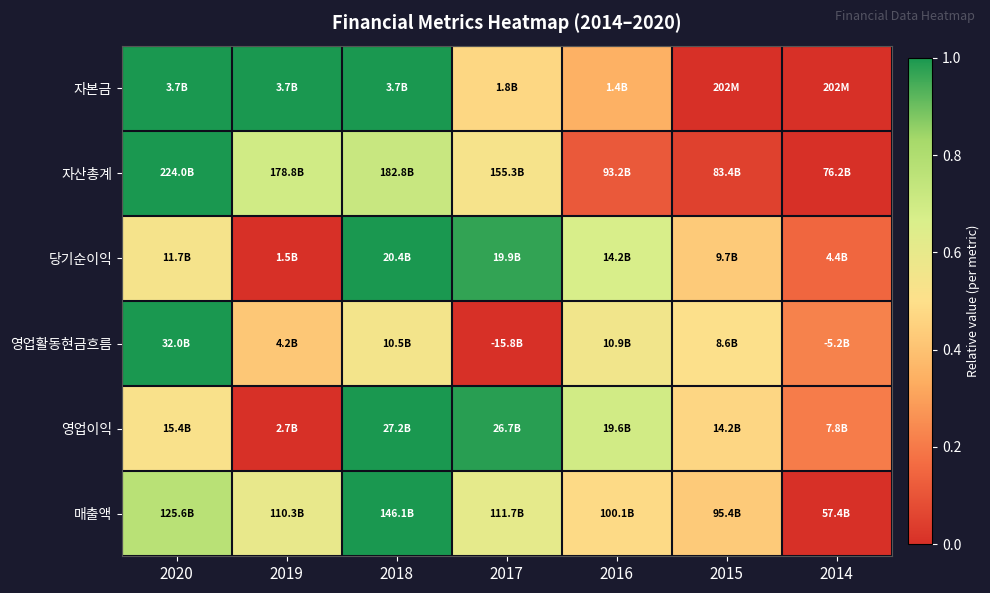

Which series changed the most between 2017 and 2014?

당기순이익